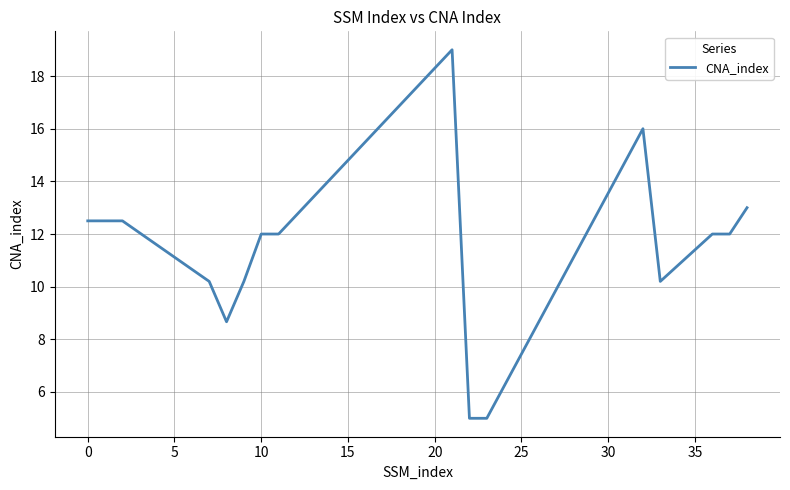

What is the minimum value shown in the chart?

5.0